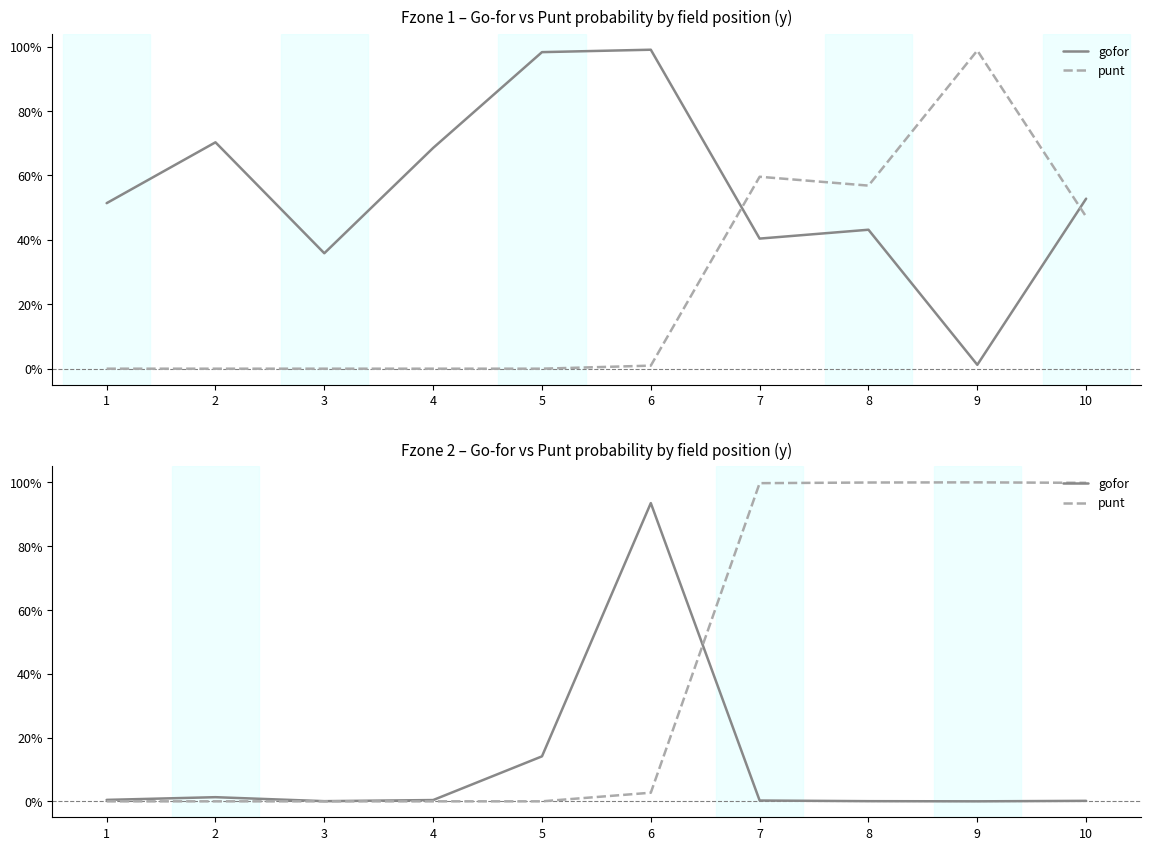

At which category is the sum across all series the highest?

7